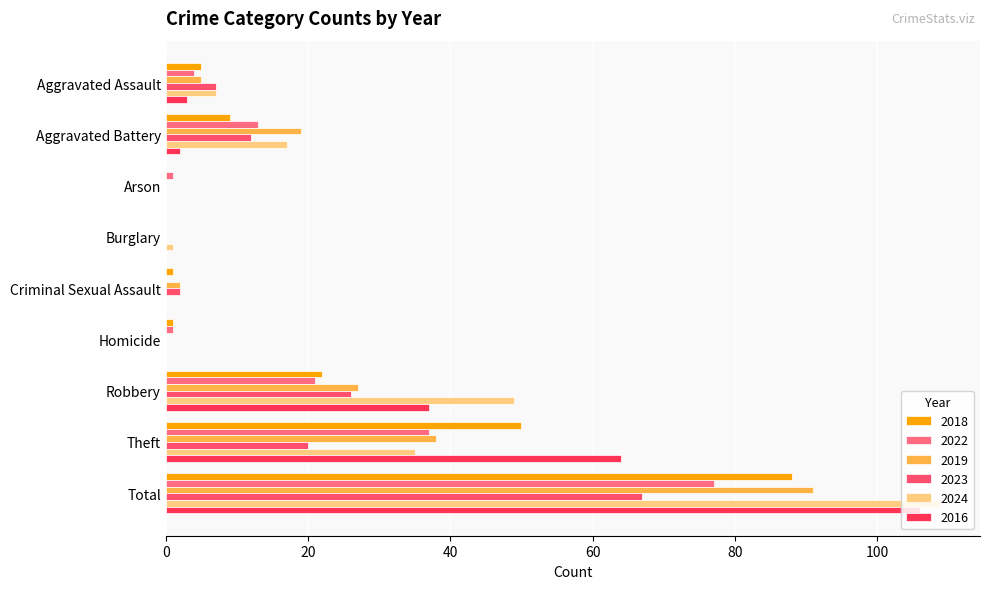

Where is 2016 nearest to the value 53?

Theft